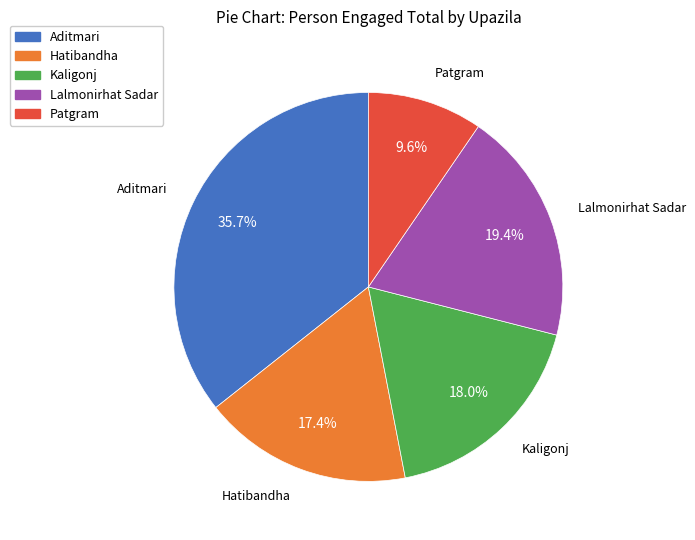

To the nearest percent, what is the combined percentage of Hatibandha and Kaligonj?

35%